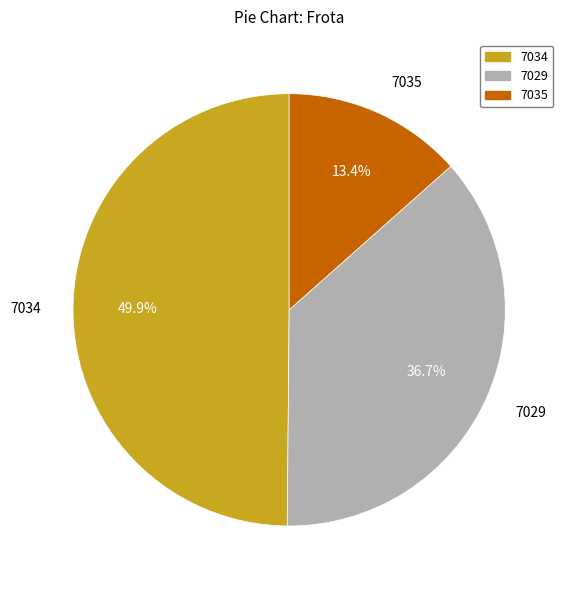

Which category has the smallest portion of the pie?

7035